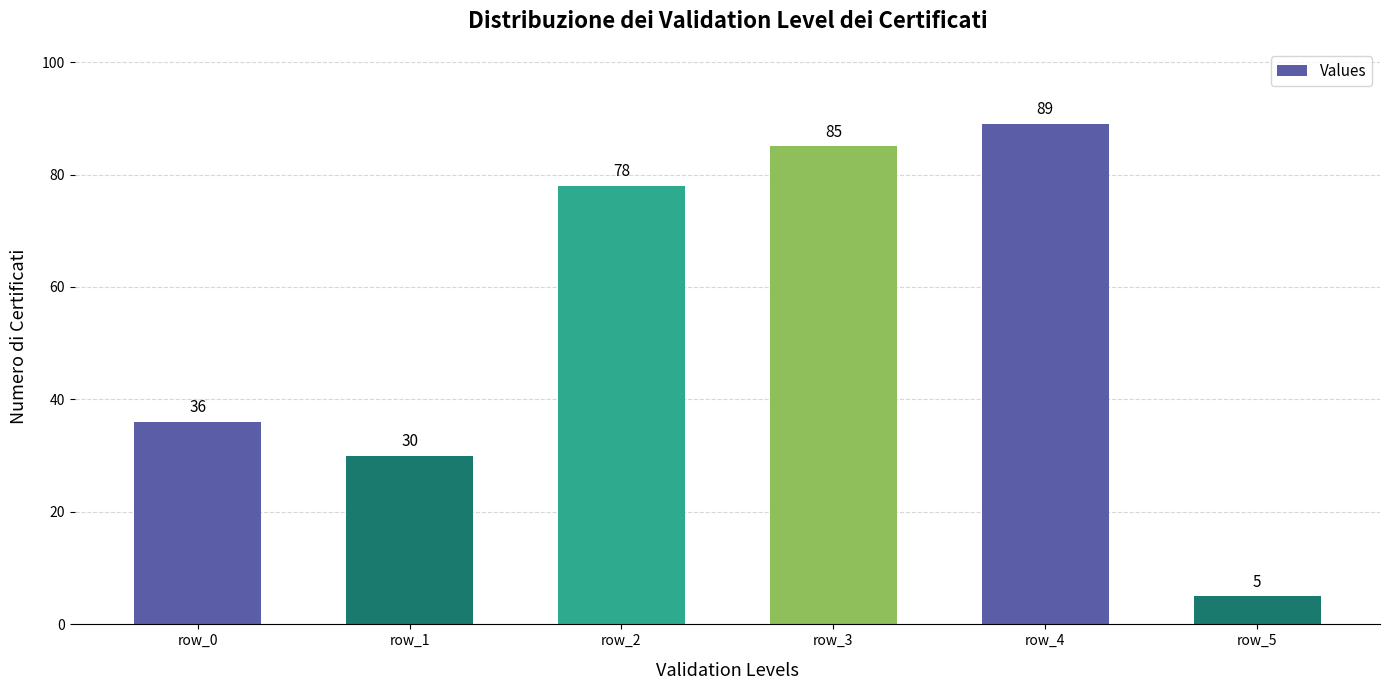

What is the sum of all values?

323